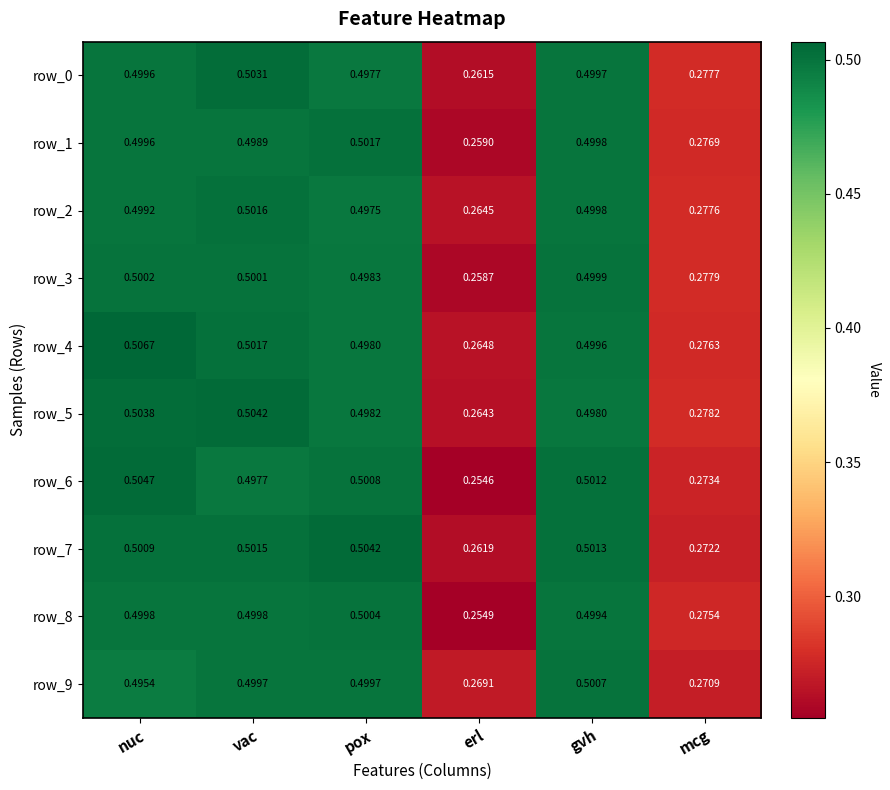

At which label is row_4 closest to 0?

erl